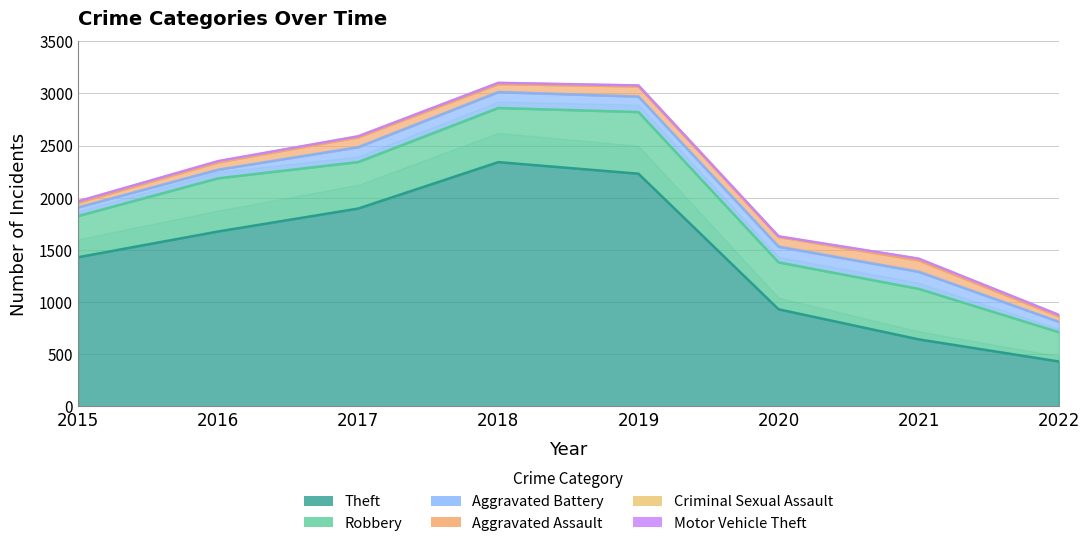

What is the greatest value displayed?

2341